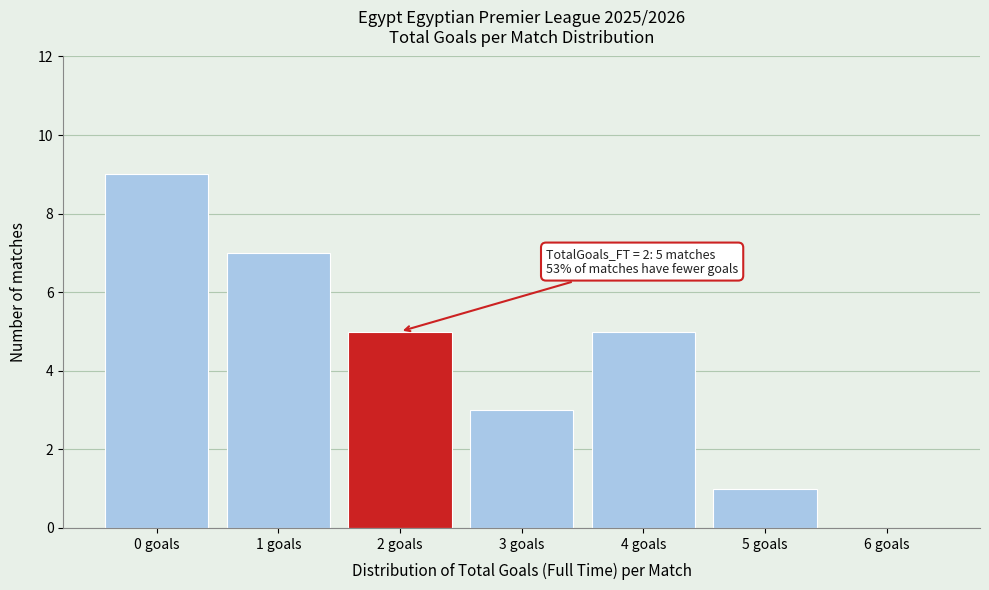

Reading right to left, extract all data points from this chart.

6 goals=0	5 goals=1	4 goals=5	3 goals=3	2 goals=5	1 goals=7	0 goals=9